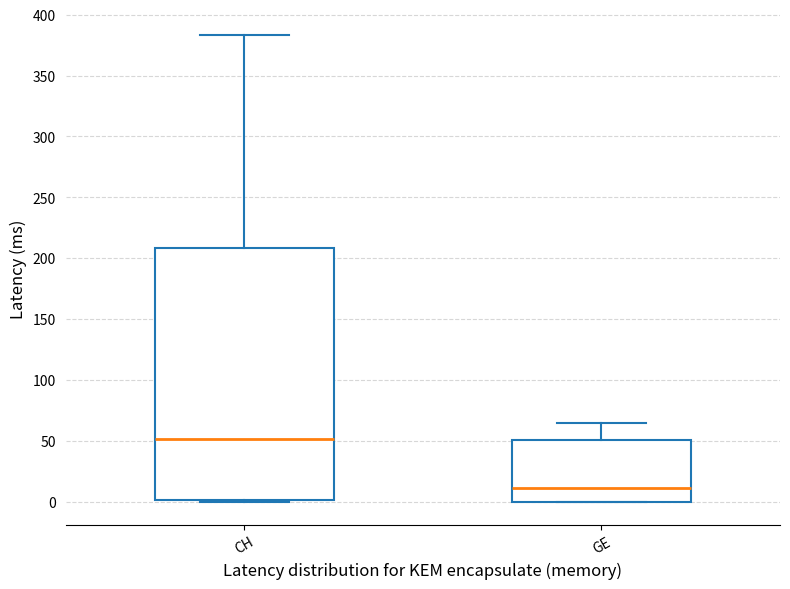

Reading left to right, read every box against the y-axis: the position of its median line, the range the box covers, and the ends of its whiskers. The values are not printed on the chart, so give them approximately, as read against the axis.

CH: median 50, box 0 to 210, whiskers 0 (just below the box's lower edge) to 385
GE: median 10, box 0 to 50, whiskers 0 to 65